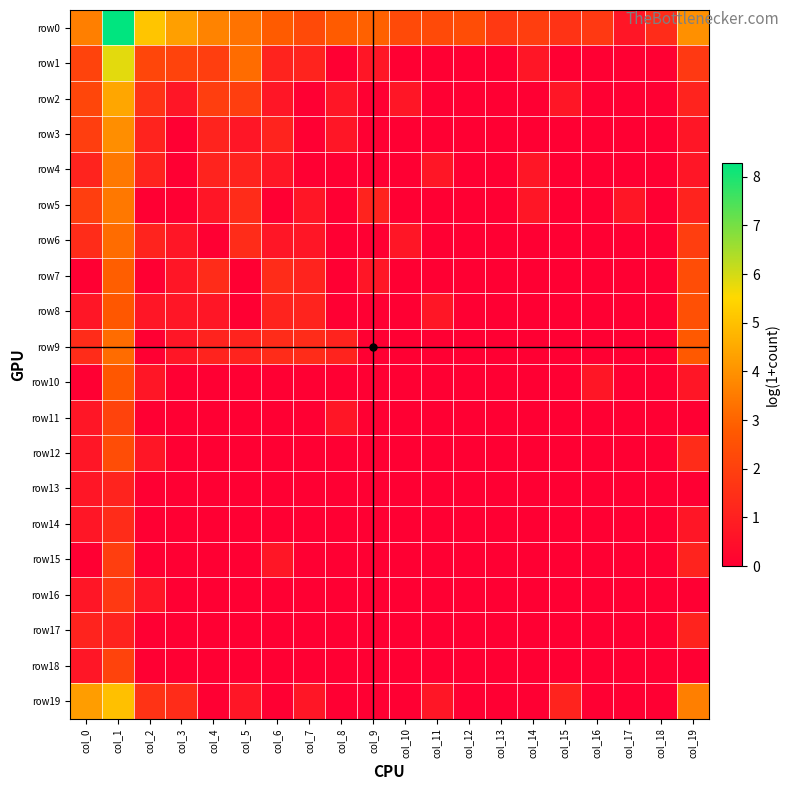

What is the total value across all series at col_1?

62.9